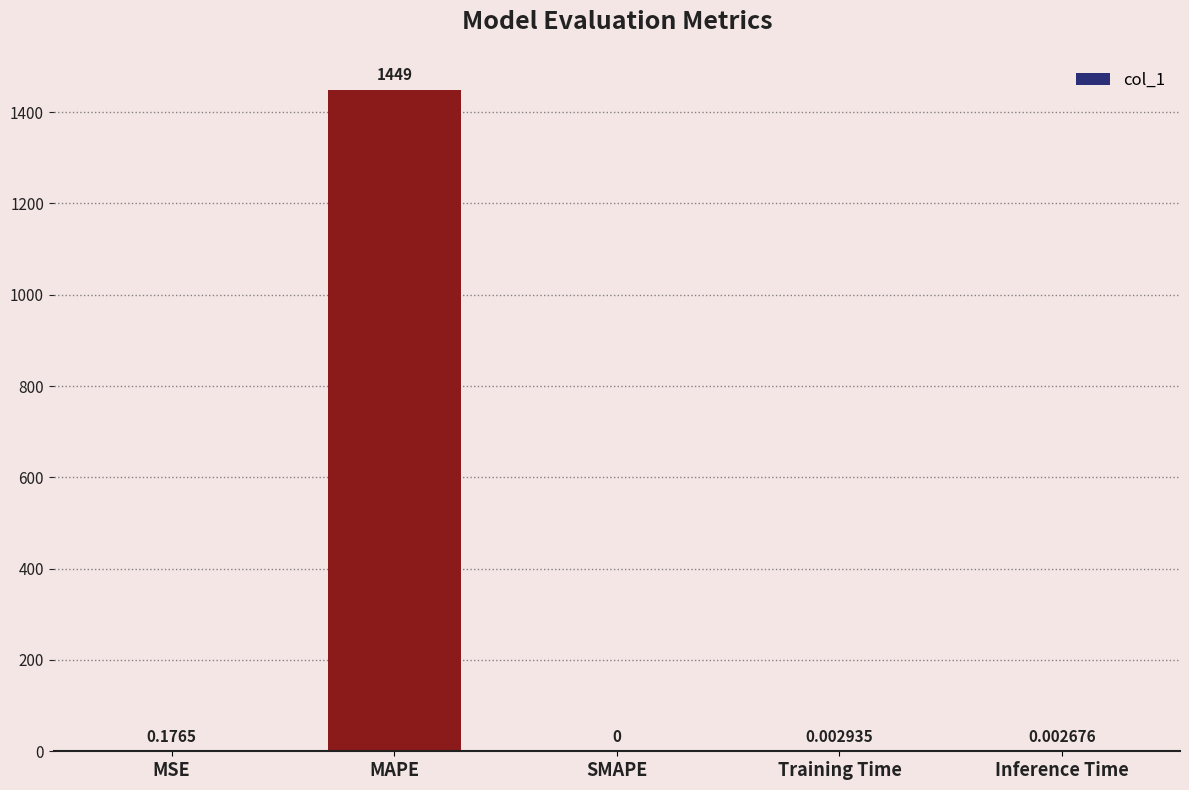

Which has a higher value, SMAPE or MAPE?

MAPE